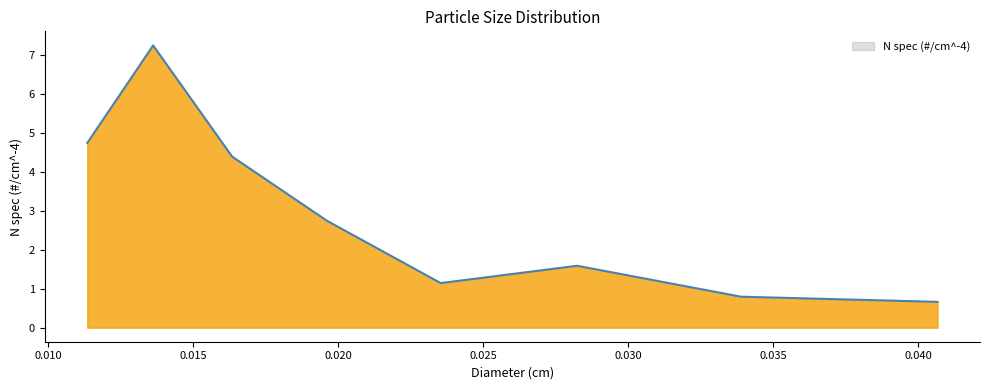

How many interior local valleys (lower than both neighbors) does the data have?

1